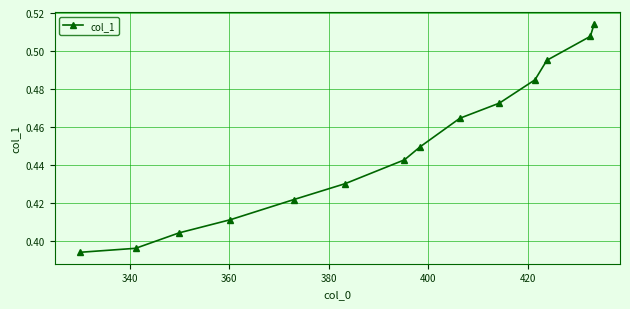

Does the chart have visible grid lines?

Yes